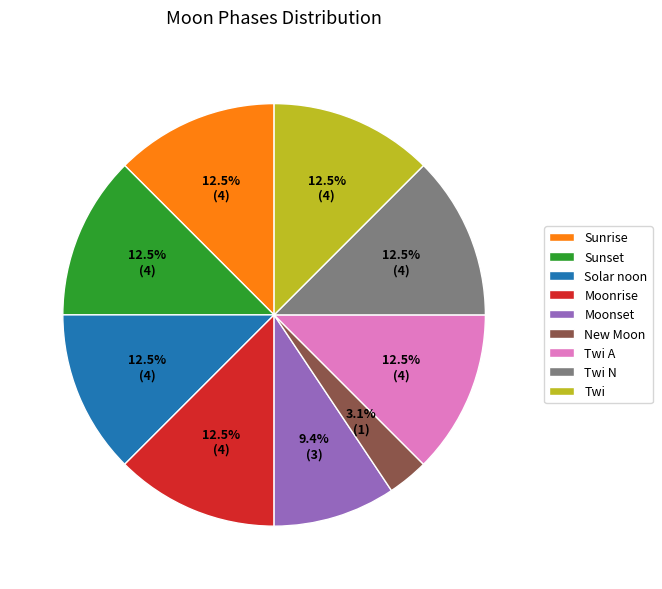

Is there a majority slice in this chart?

No